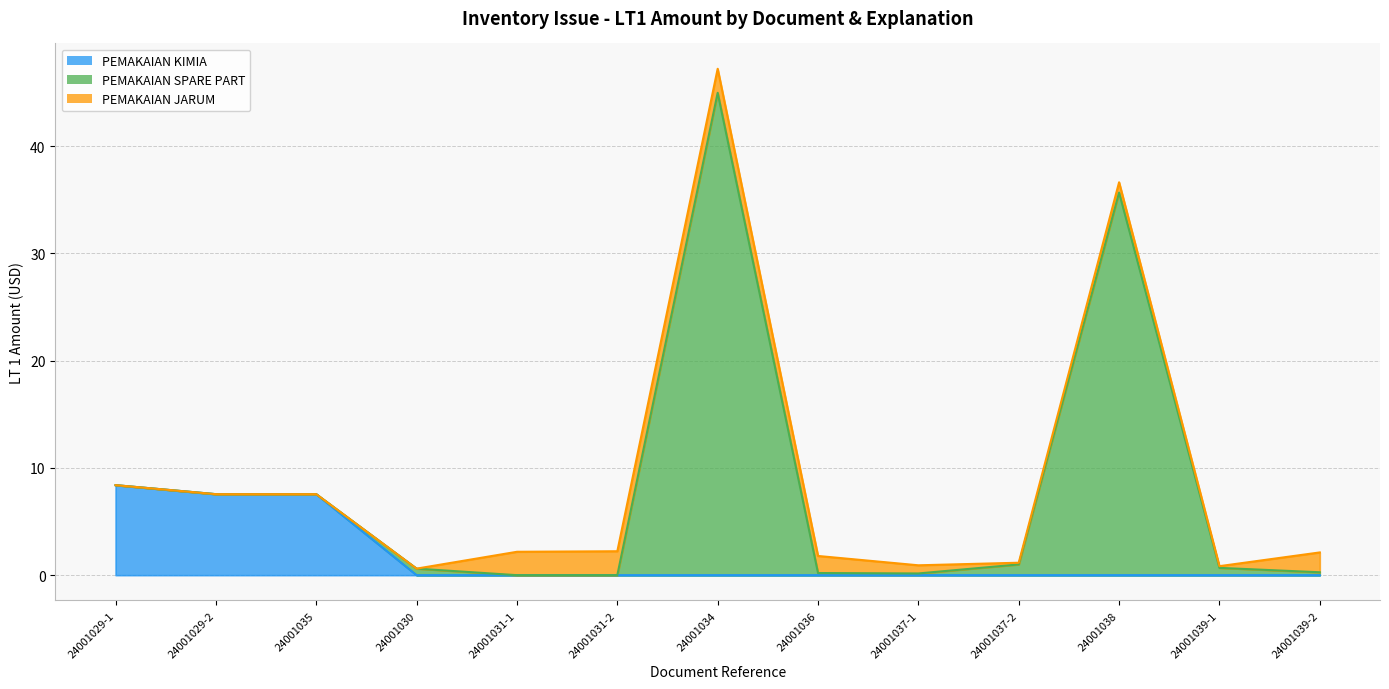

What value does the PEMAKAIAN SPARE PART series have at 24001038?

36.6